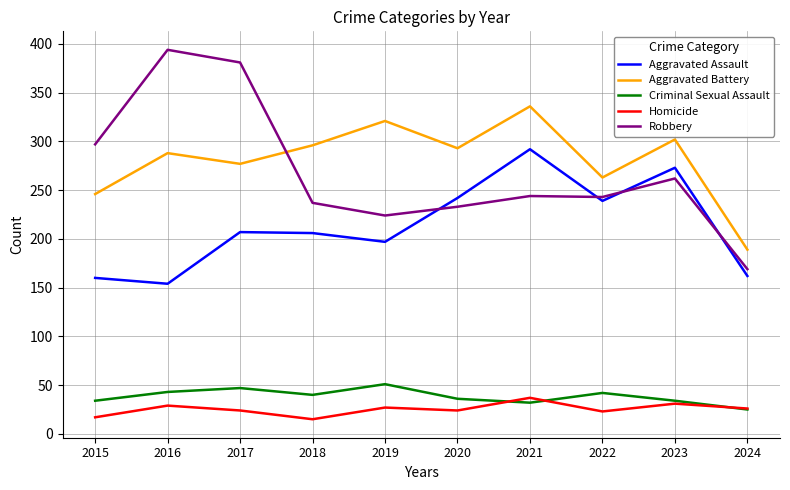

Which series has the largest total across all categories?

Aggravated Battery